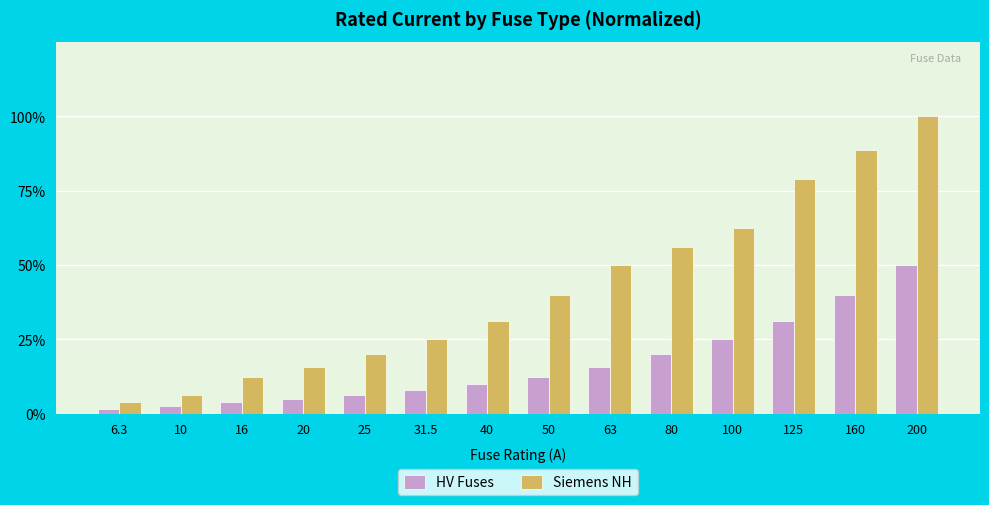

Which series has the widest spread of values?

Siemens NH